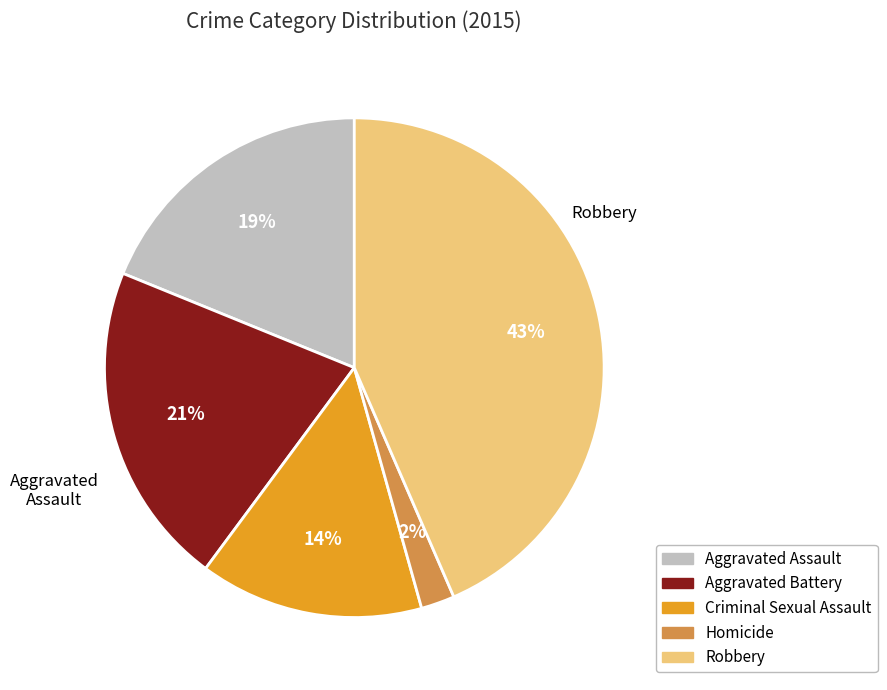

Is there a majority slice in this chart?

No